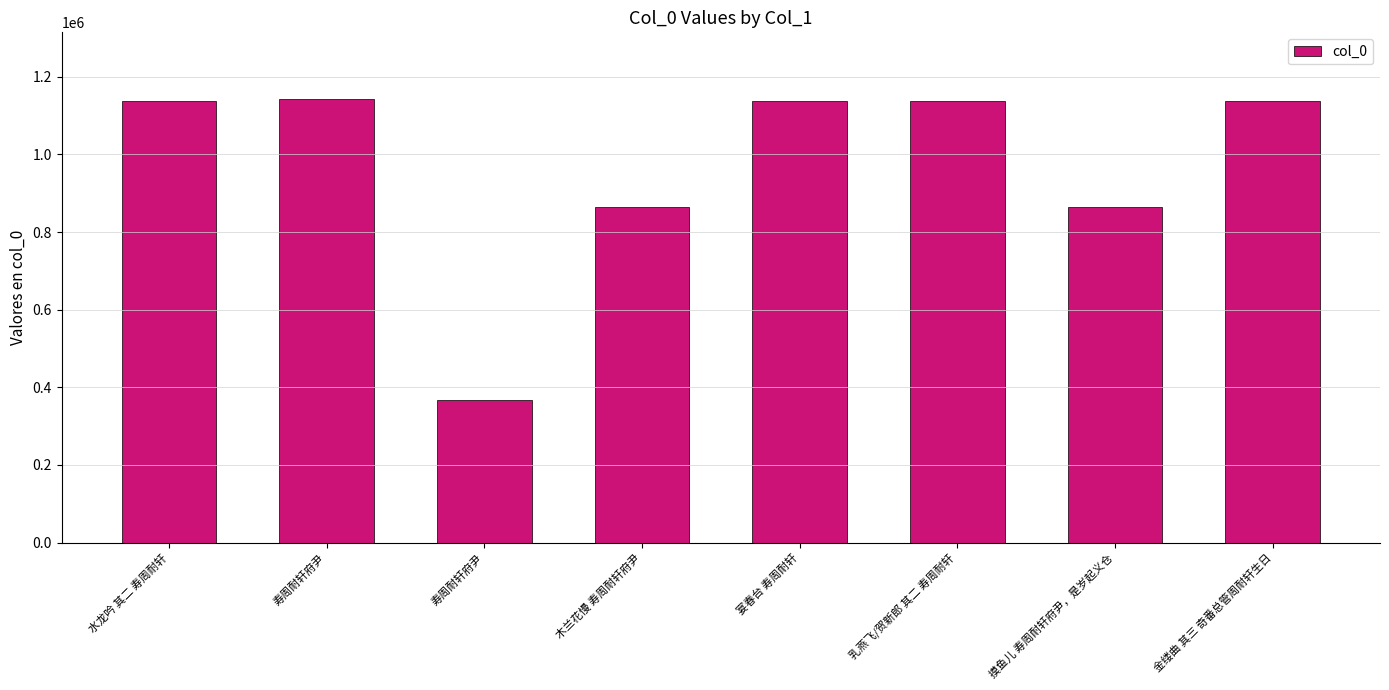

How many bars are there in total?

8